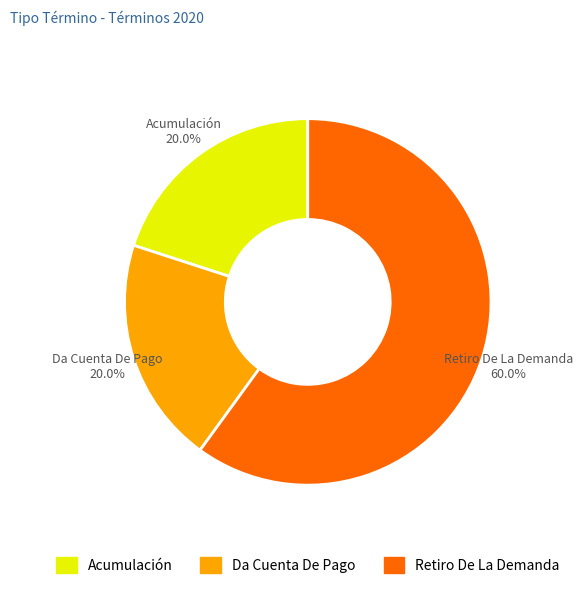

How many segments does this pie chart have?

3